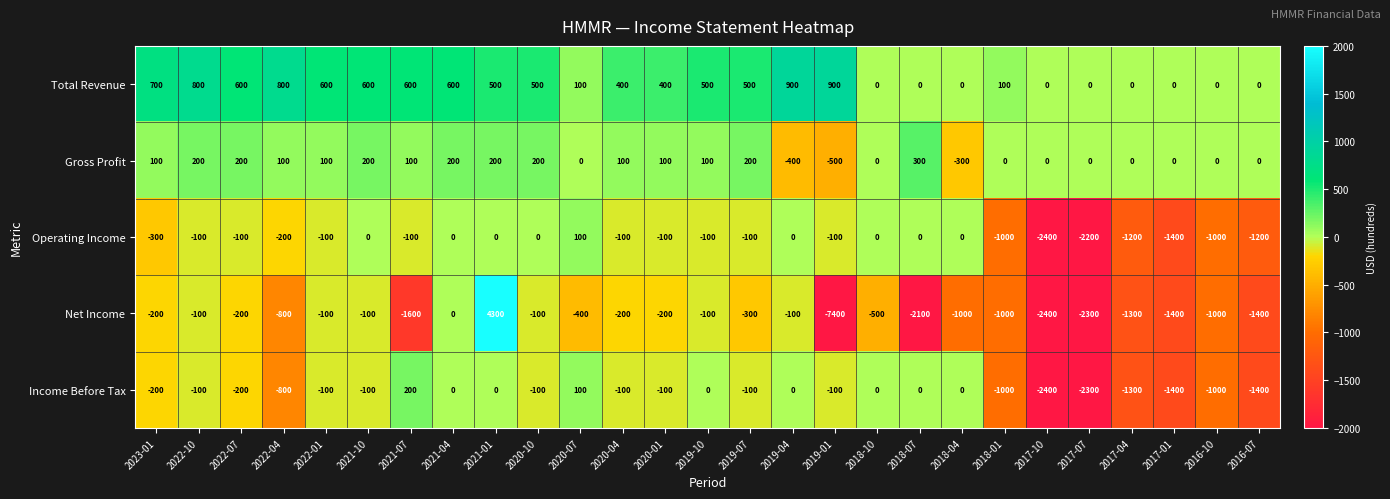

What is the sum of the Operating Income values at 2019-07 and 2017-07?

-2300